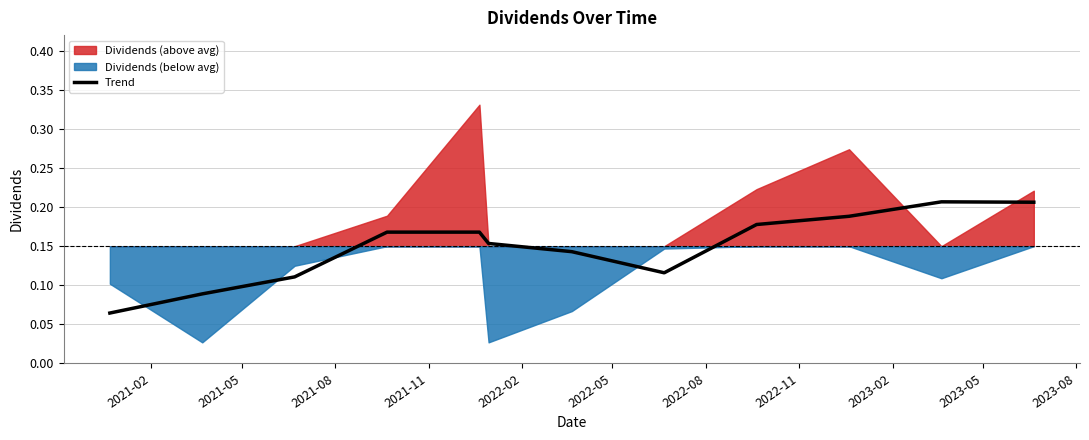

Between 2023-08 and 2022-11, which is larger?

2023-08